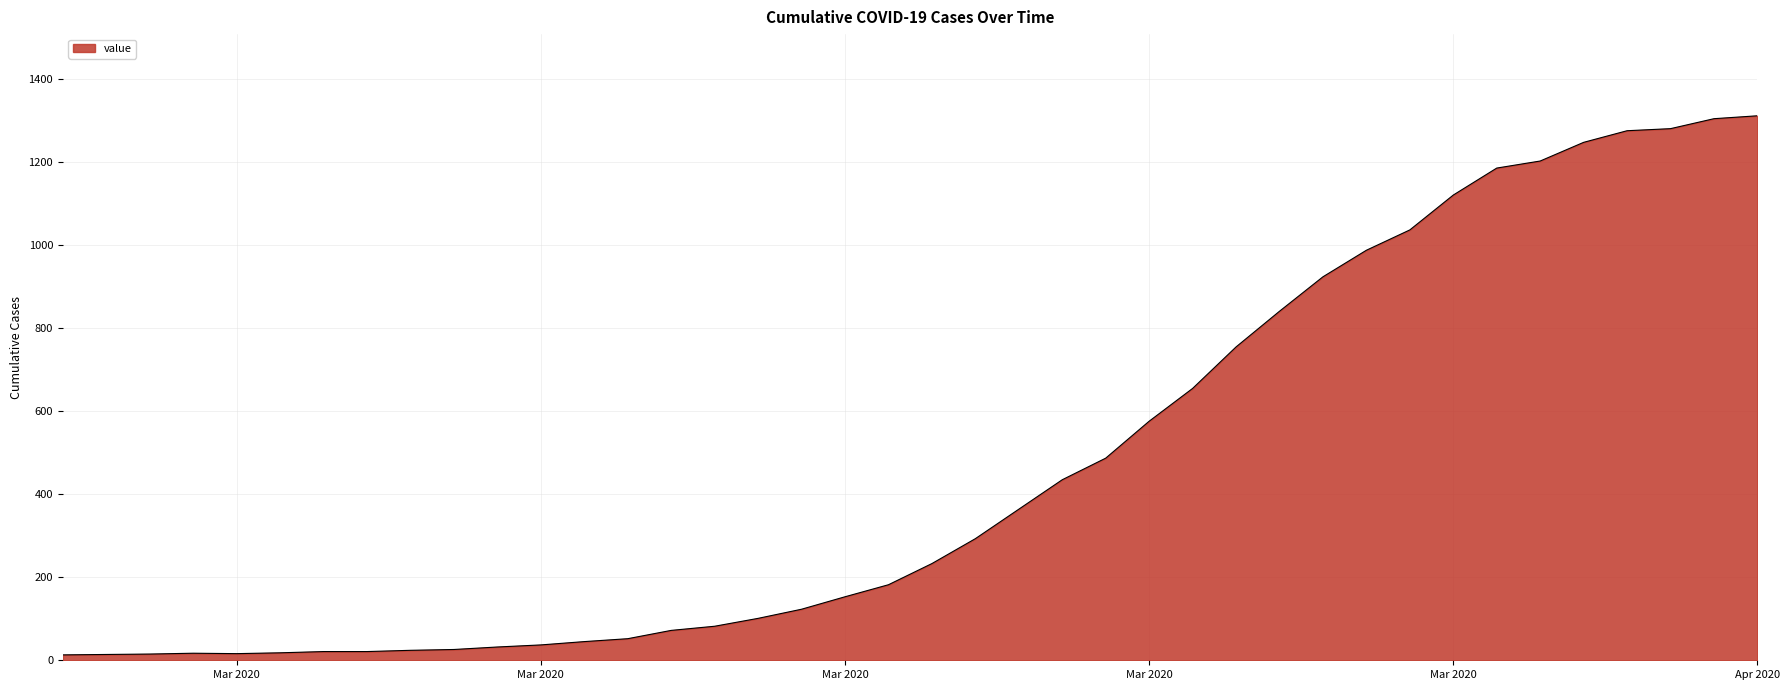

What is the difference between the maximum and minimum values?

1299